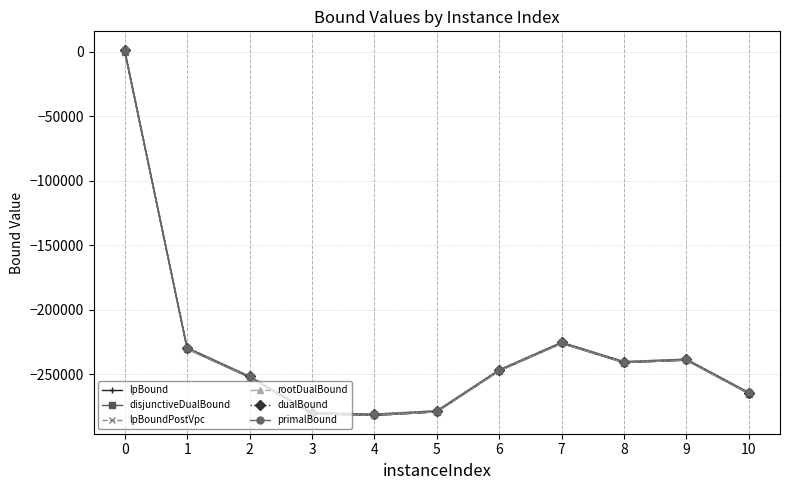

Which series has the widest spread of values?

rootDualBound